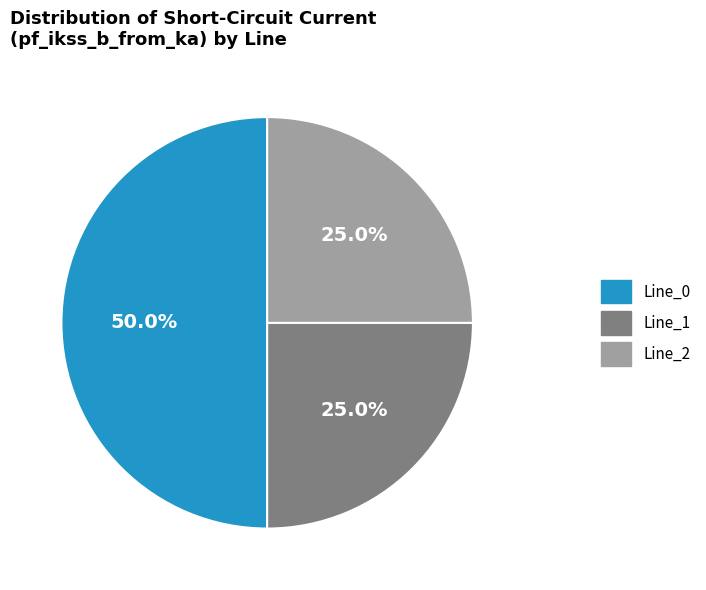

To the nearest percent, what percentage of the pie is Line_0?

50%